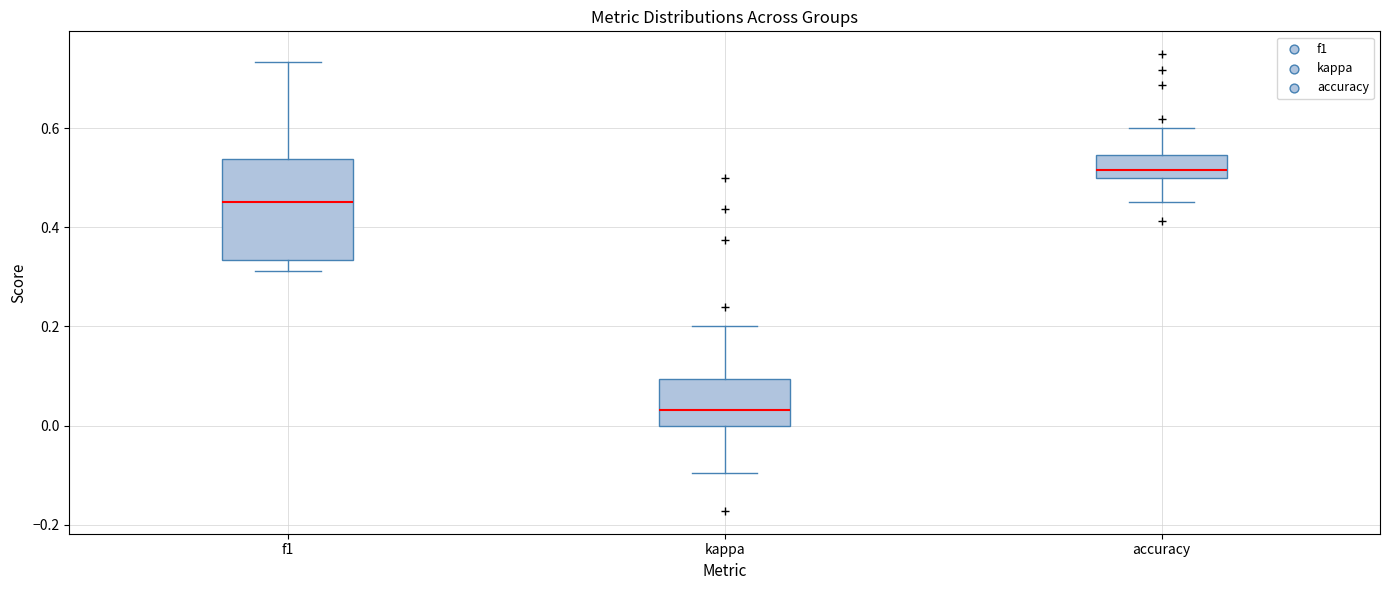

Where does the lower whisker of the box for f1 end on the y-axis? The values are not printed on the chart, so give them approximately, as read against the axis.

0.32